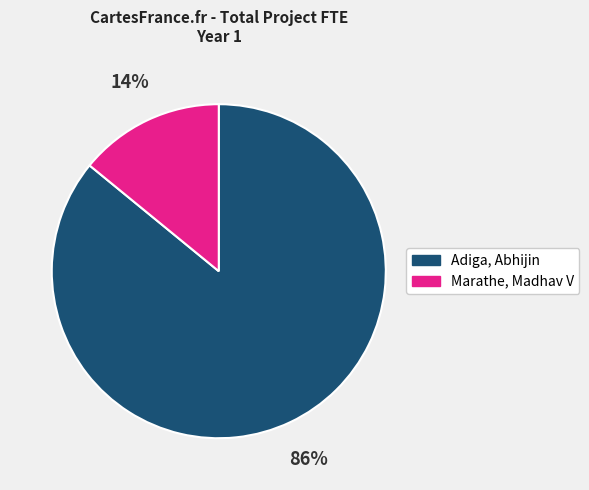

Is there any slice that represents more than half of the pie?

Yes